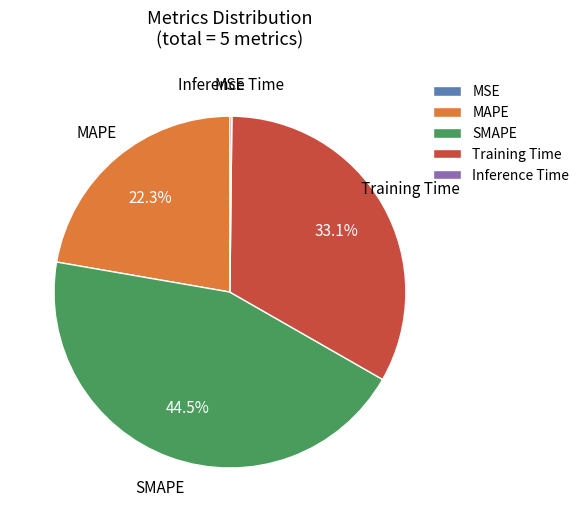

Do MAPE and Training Time together represent more than half of the pie?

Yes